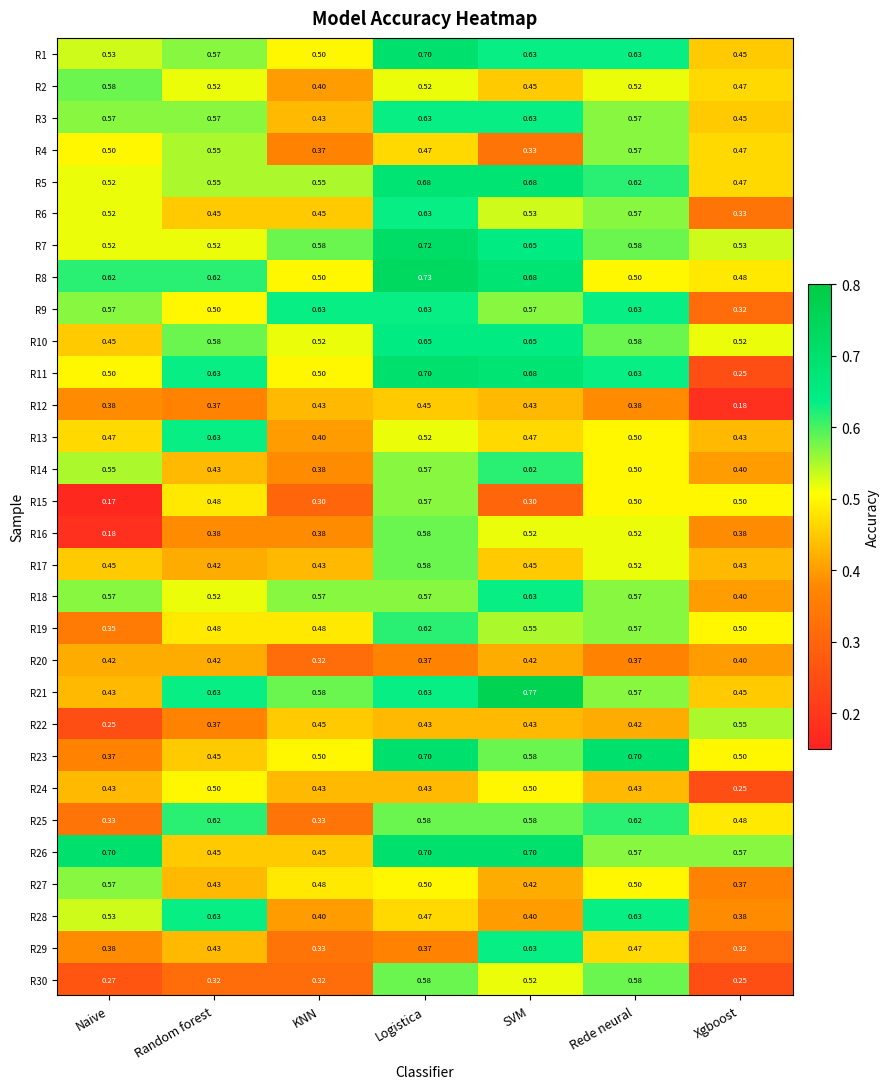

At which category is the sum across all series the highest?

Logistica